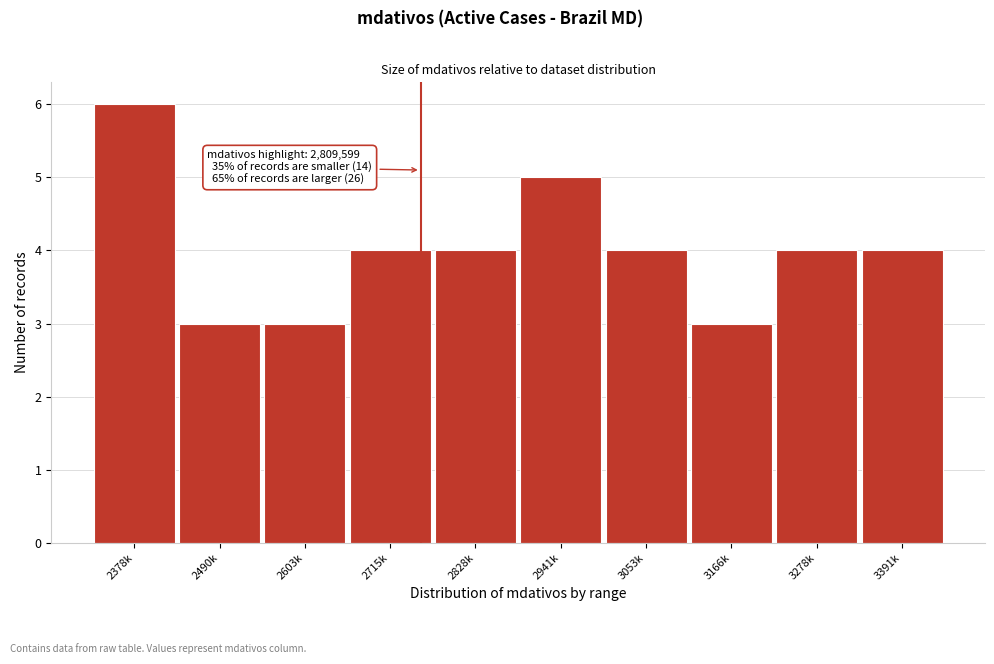

Reading left to right, transcribe all the data shown in this chart.

6	3	3	4	4	5	4	3	4	4